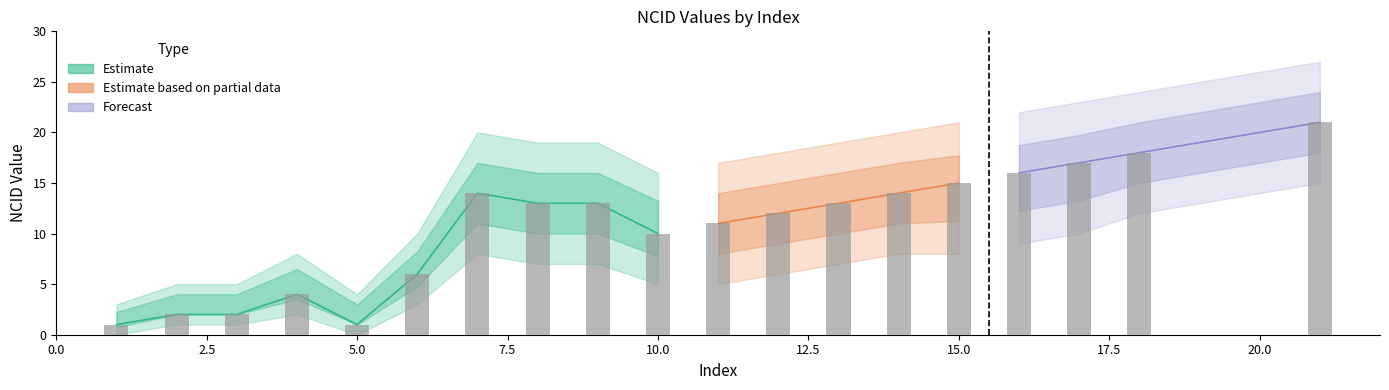

Which has a higher value, 14 or 17?

17